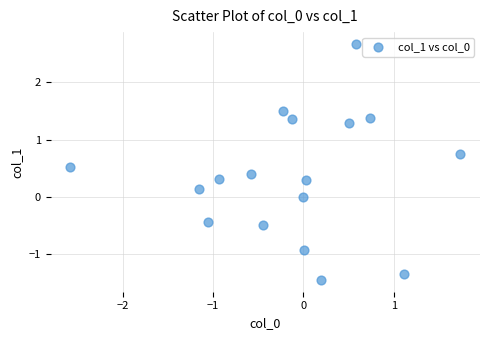

What is the range of Y values (max minus min)?

4.1